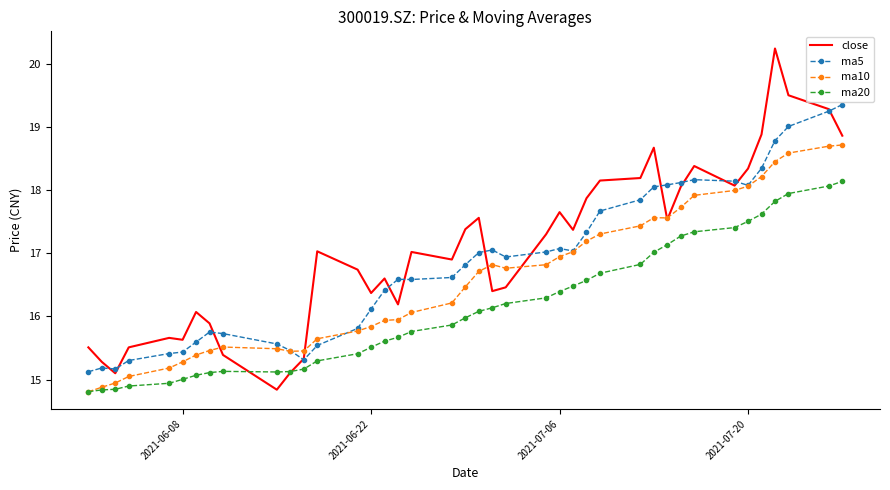

What are all the series names shown in the legend?

close, ma5, ma10, ma20